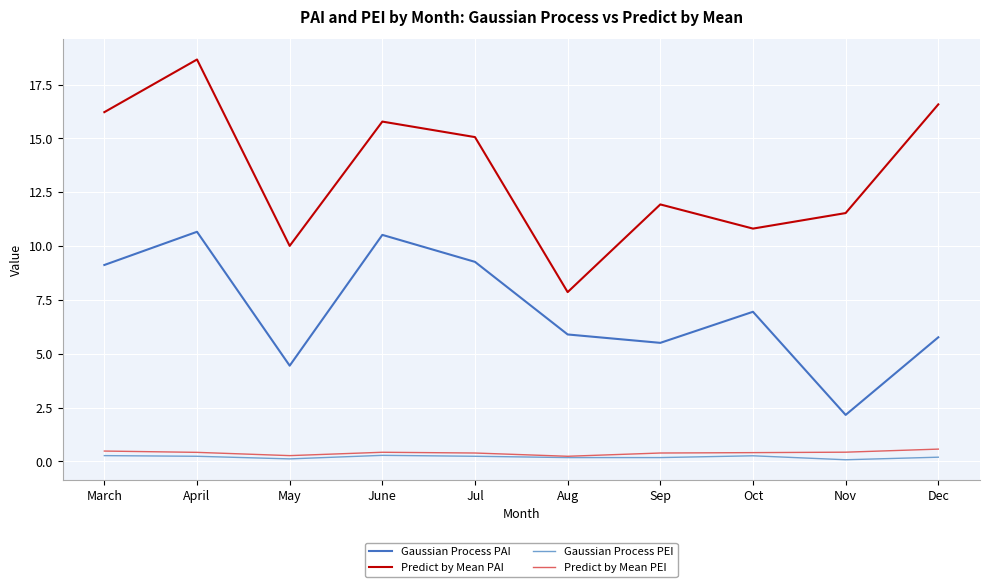

Is this an area chart (filled region under the line)?

No